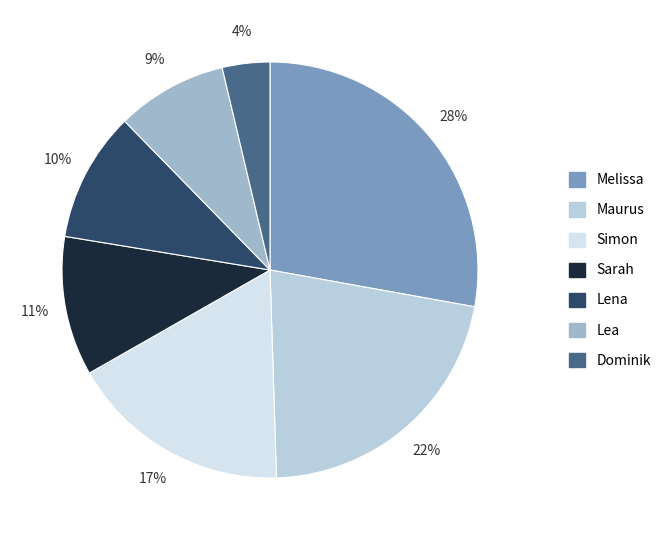

Is Lea the majority of the pie?

No